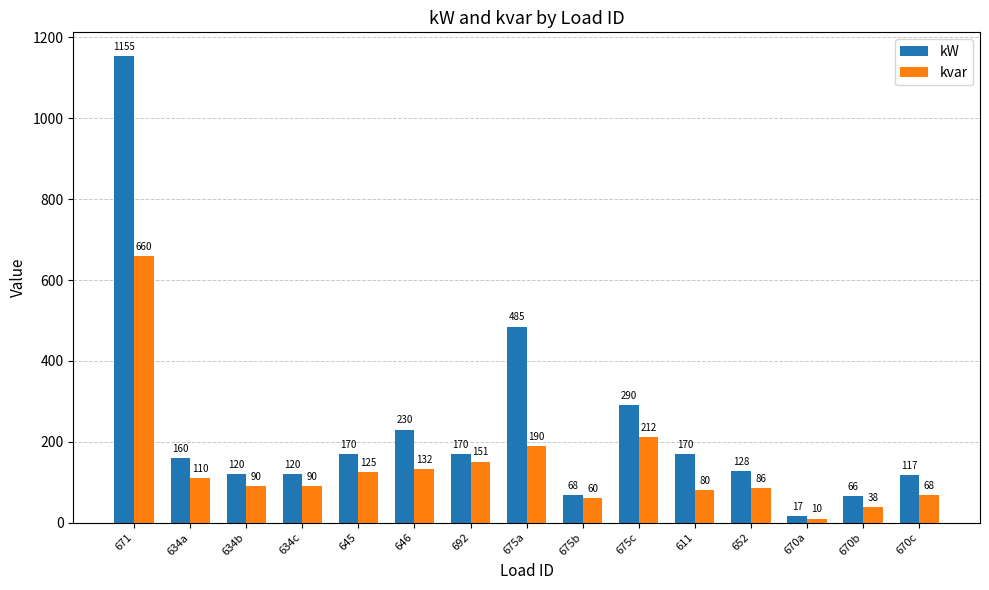

The value of kW at 671 is 1155. True or false?

True